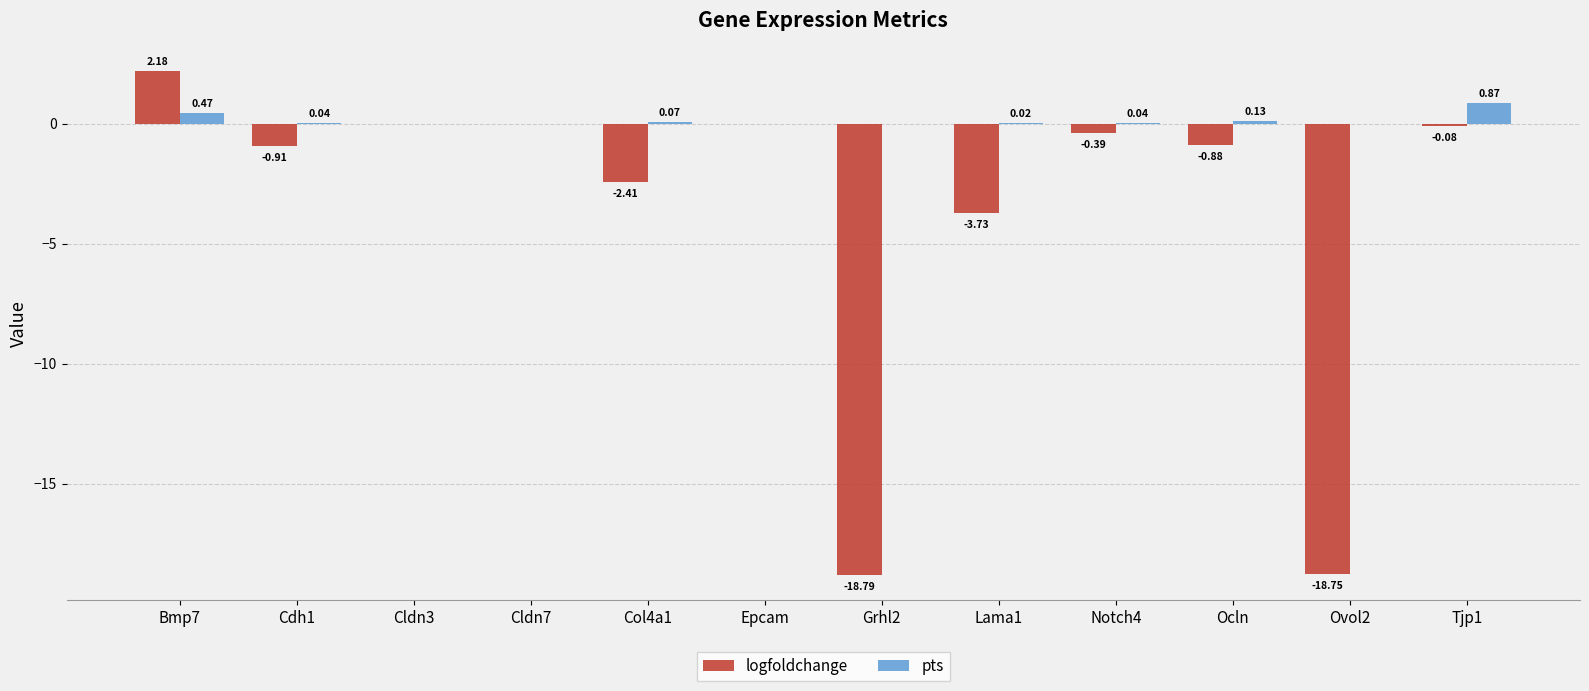

Which series changed the most between Cldn3 and Notch4?

logfoldchange